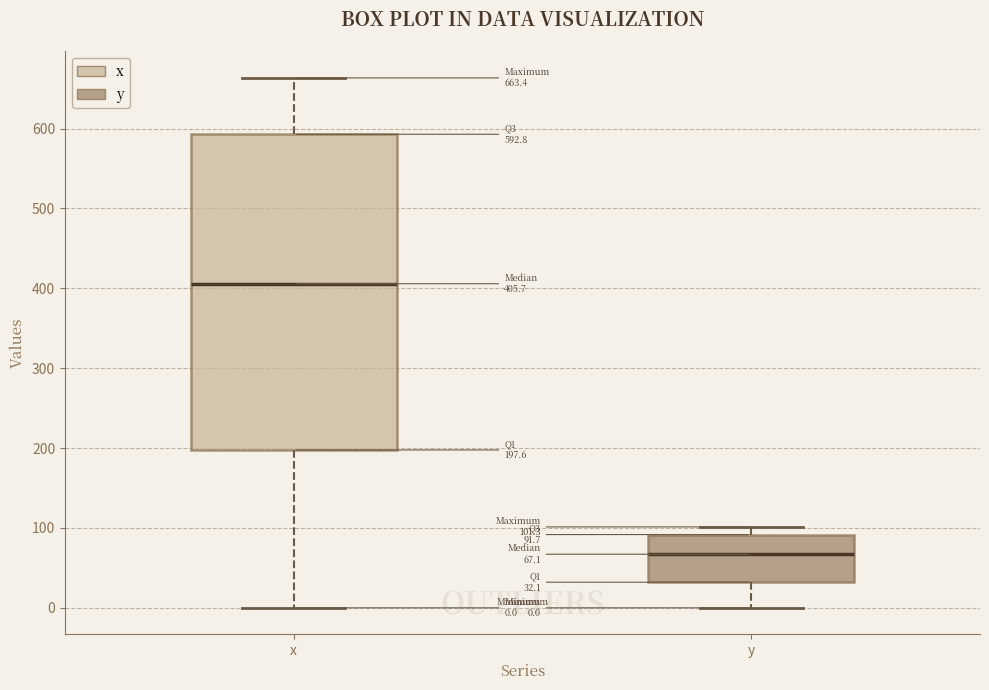

Which box has the lowest median line?

y